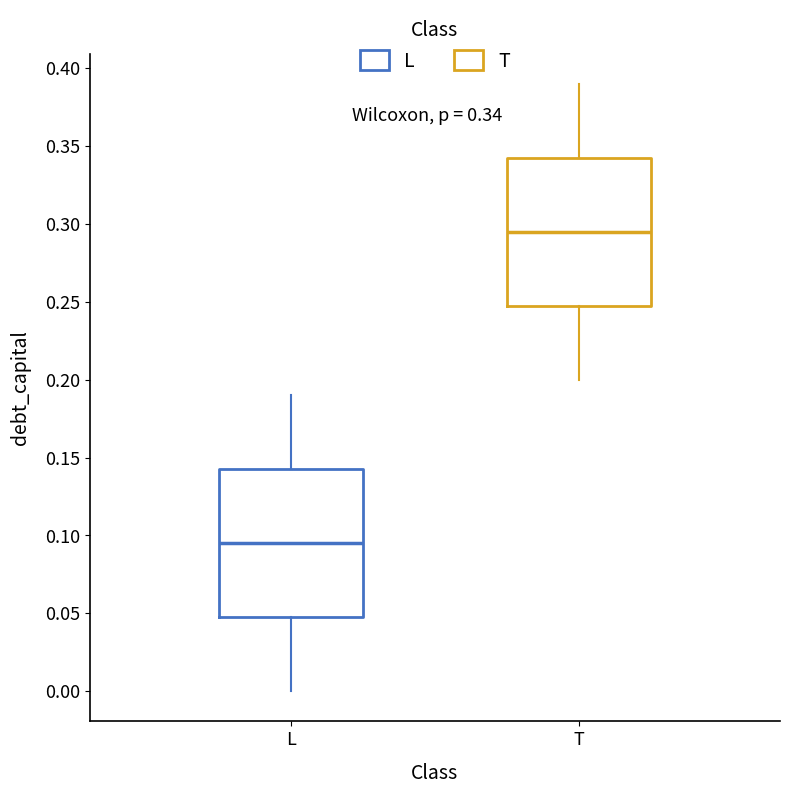

Which box's median line is the highest?

T